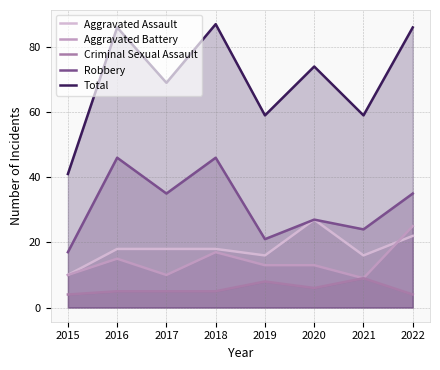

At how many categories does at least one series exceed 29?

8